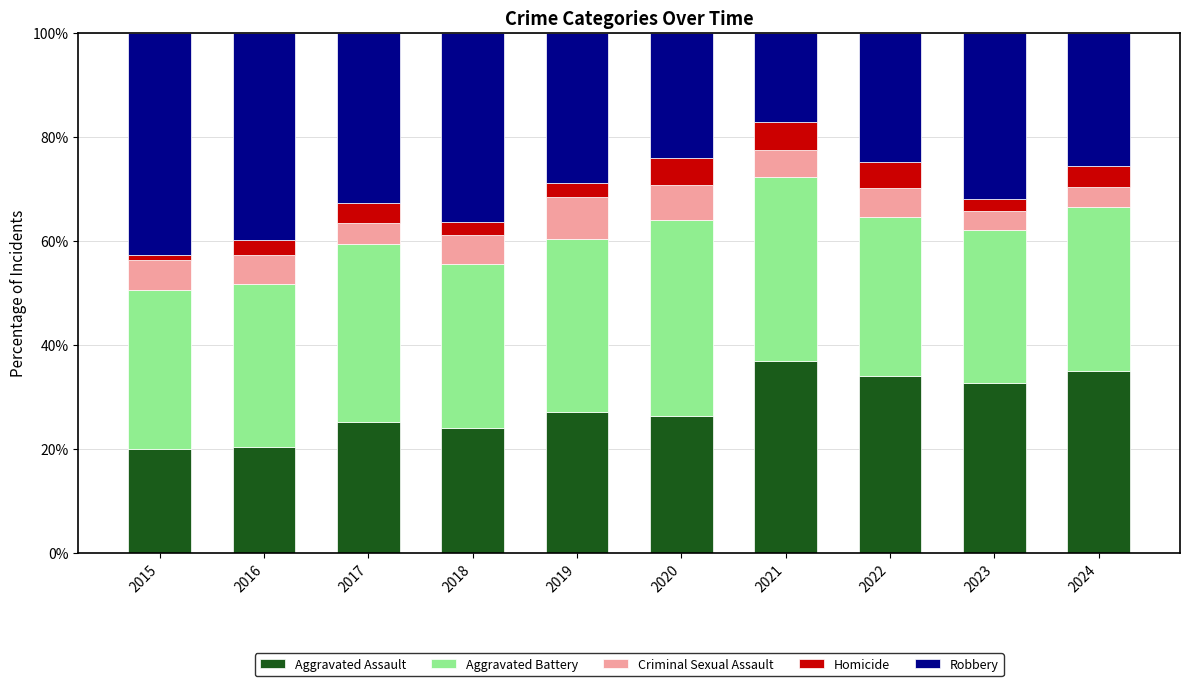

What is the average value of the Aggravated Assault series?

28.2